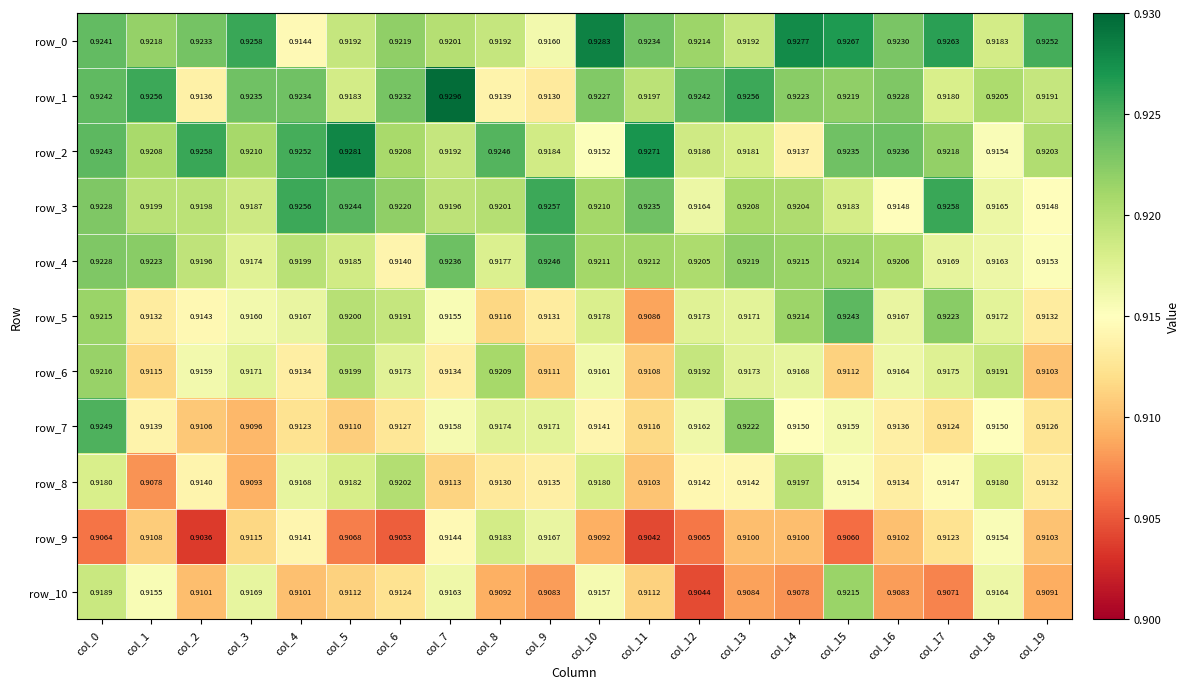

What is the minimum value shown in the chart?

0.9